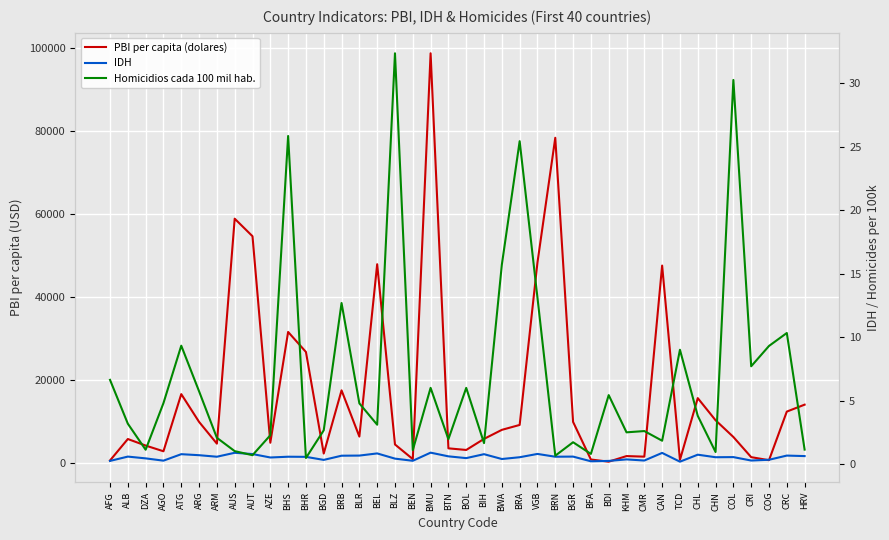

How many series are shown in this chart?

3